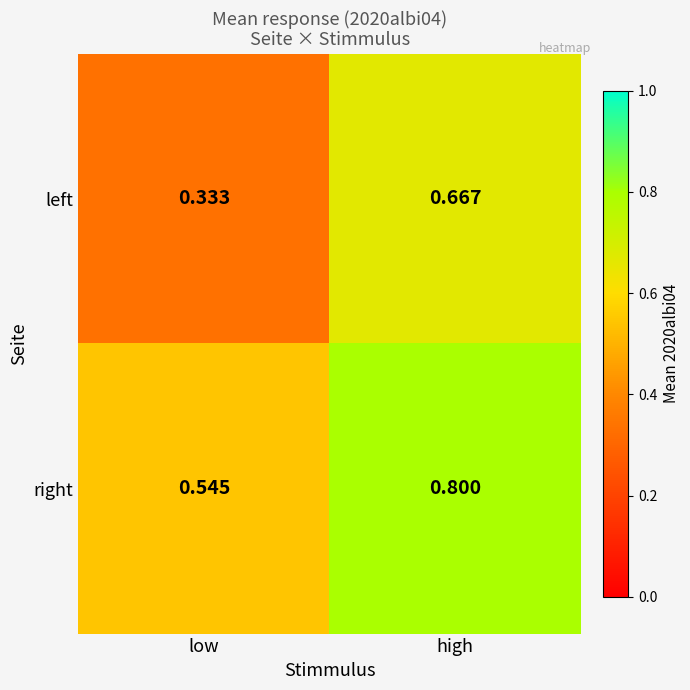

Between low and high, which series saw the biggest shift?

left